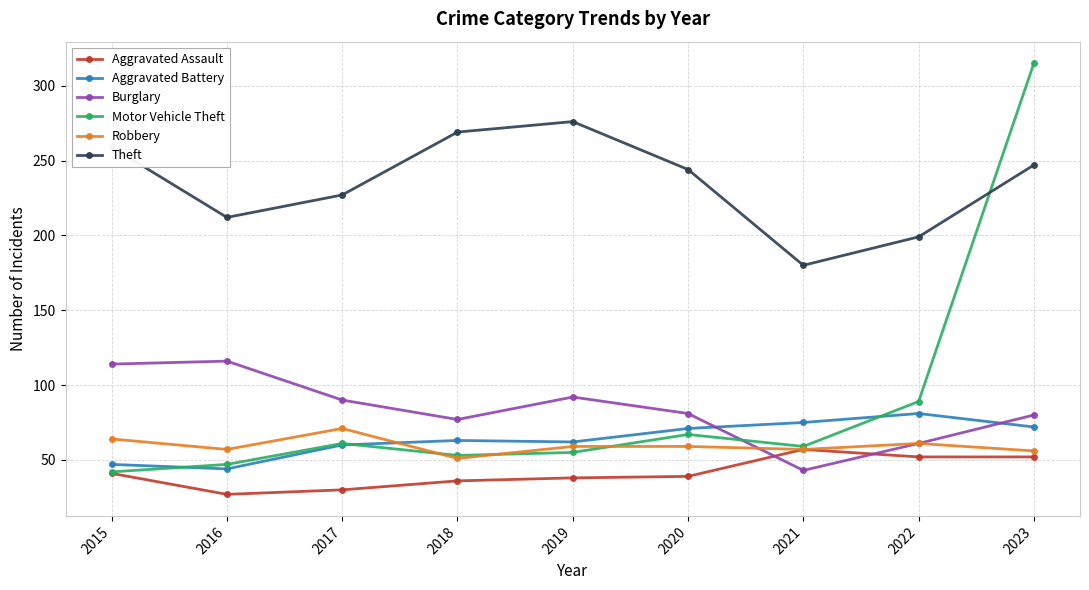

At which category is the sum across all series the highest?

2023